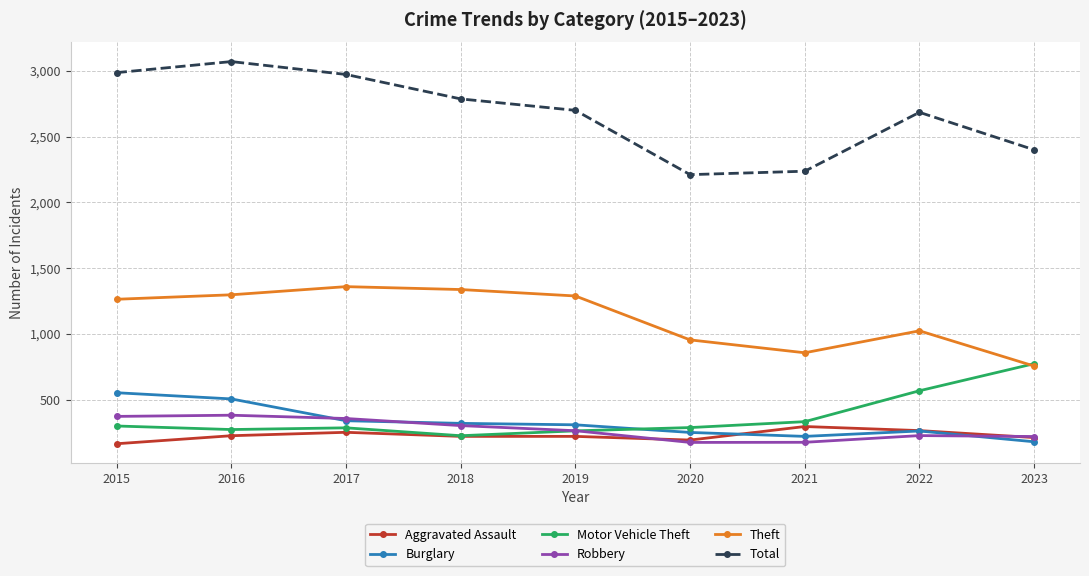

What is the value of the Aggravated Assault point at the 5th from the left?

220